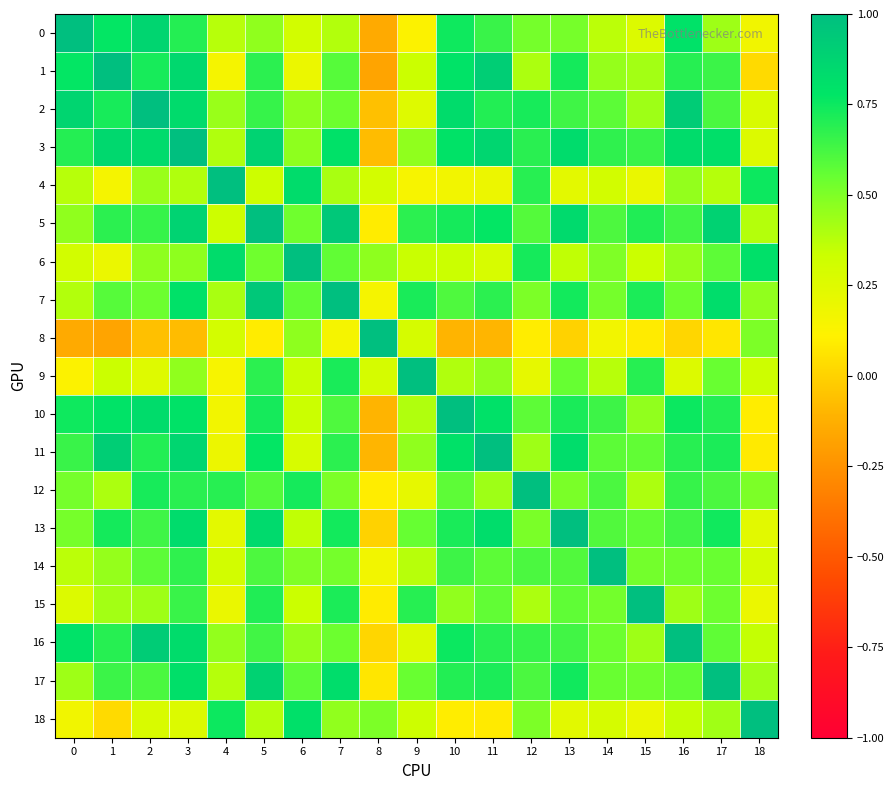

Which series has the largest total across all categories?

row_3